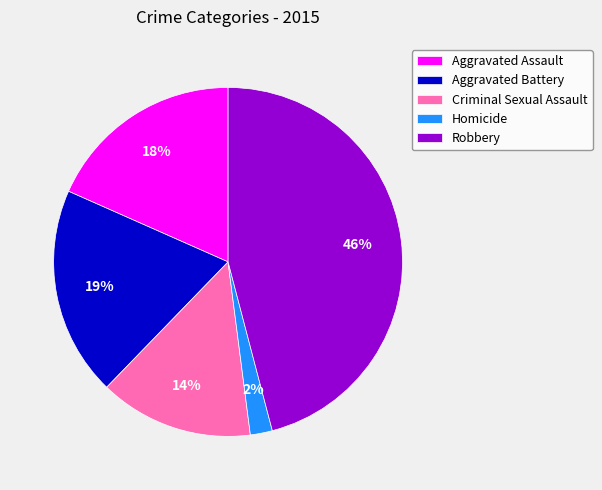

To the nearest percent, what is the difference between the Aggravated Battery and Criminal Sexual Assault slice percentages?

5%